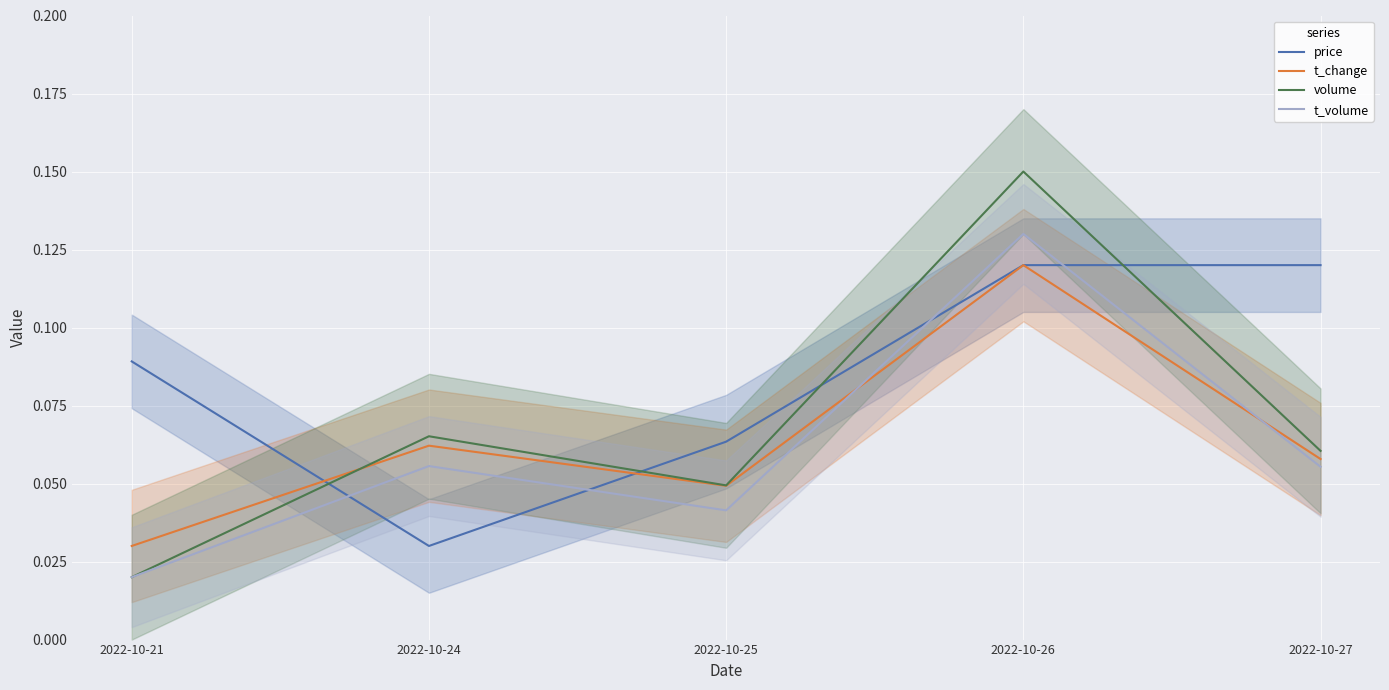

At which label is volume closest to 0?

2022-10-21